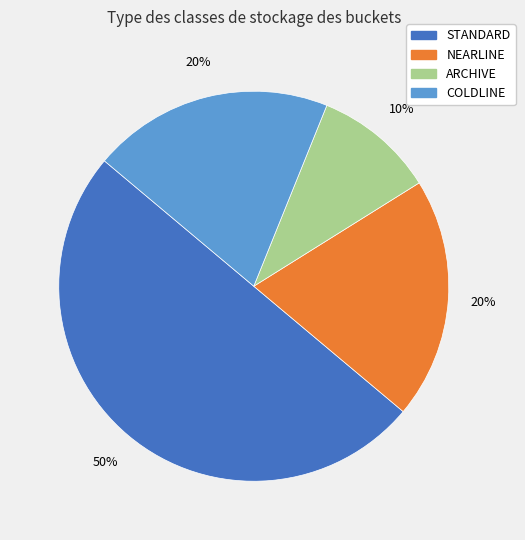

To the nearest percent, what is the difference between the ARCHIVE and NEARLINE slice percentages?

10%